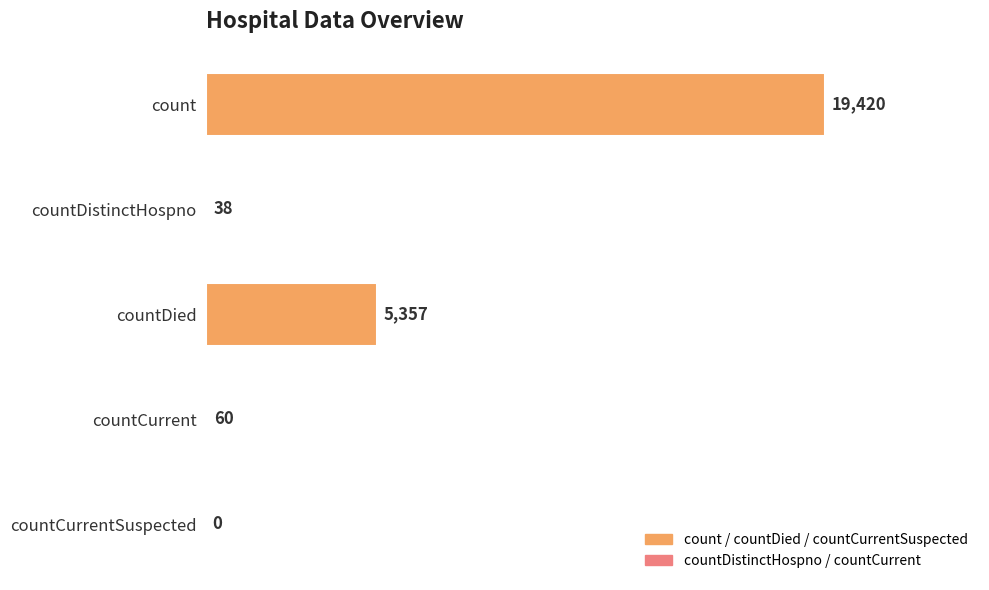

Are the bars grouped side by side (vs. stacked)?

No